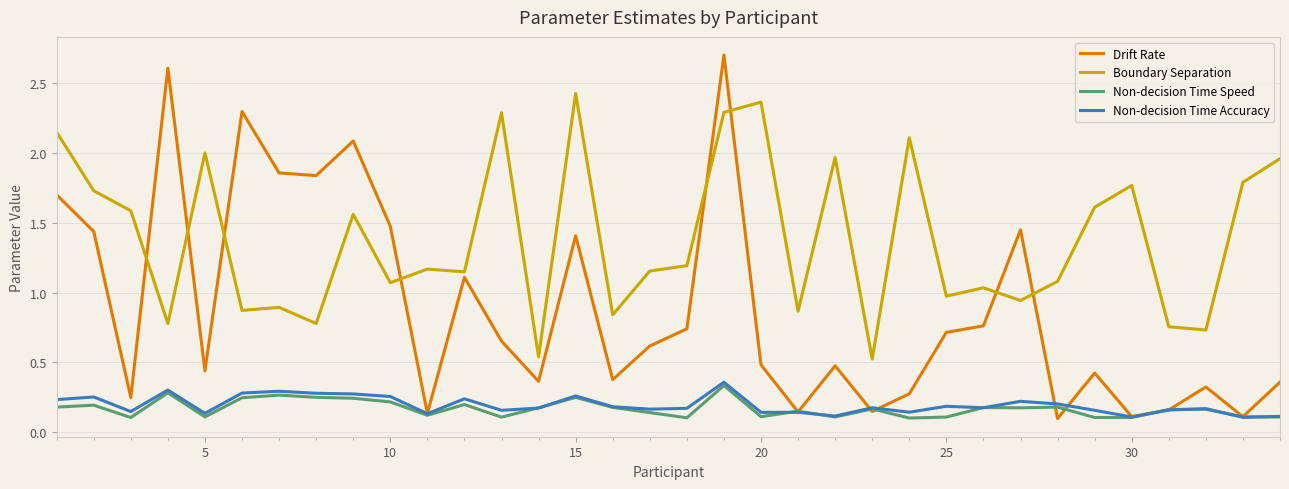

True or false: Non-decision Time Accuracy and Boundary Separation intersect in this chart.

False